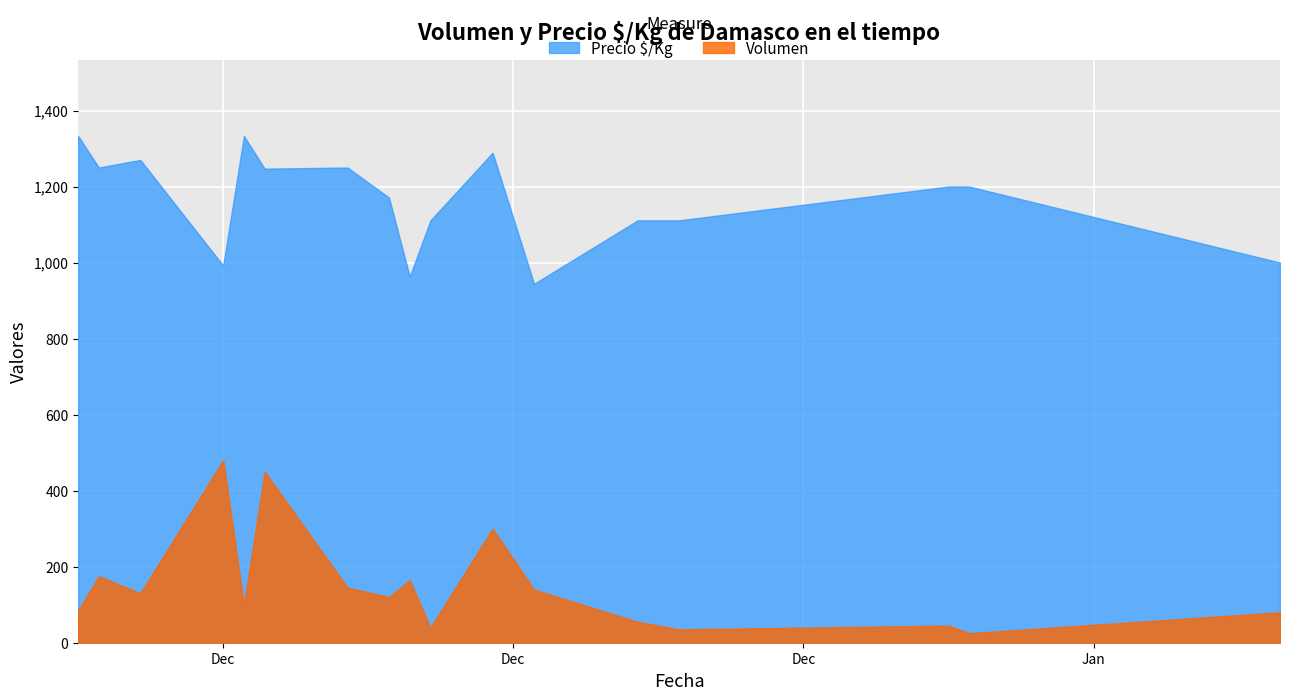

Reading left to right, what are all the values shown in this chart?

Volumen: 85	175	130	480	100	450	145	120	165	40	300	140	55	35	45	25	80
Precio Ð¢/Kg: 1333	1250	1270	992	1333	1247	1250	1171	963	1111	1289	944	1111	1111	1200	1200	1000